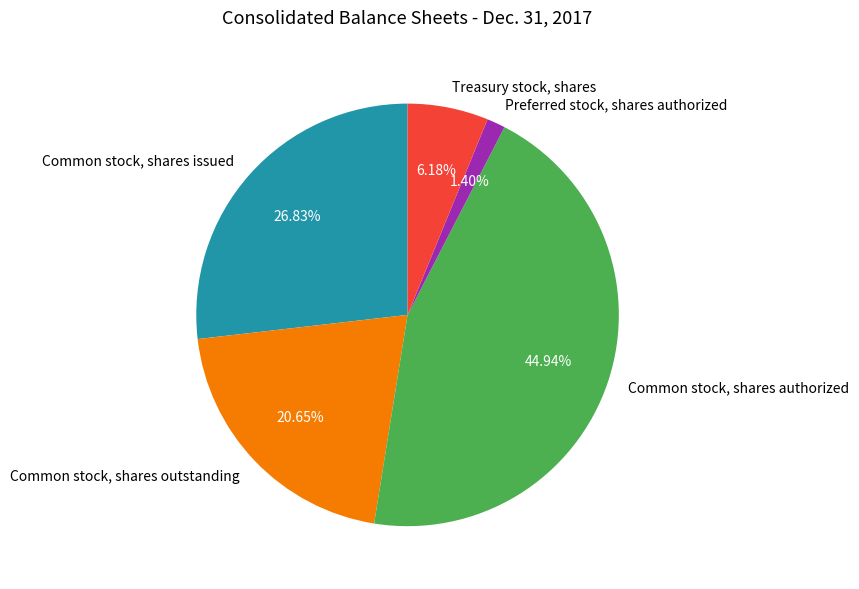

To the nearest percent, what portion does Common stock, shares issued represent?

27%